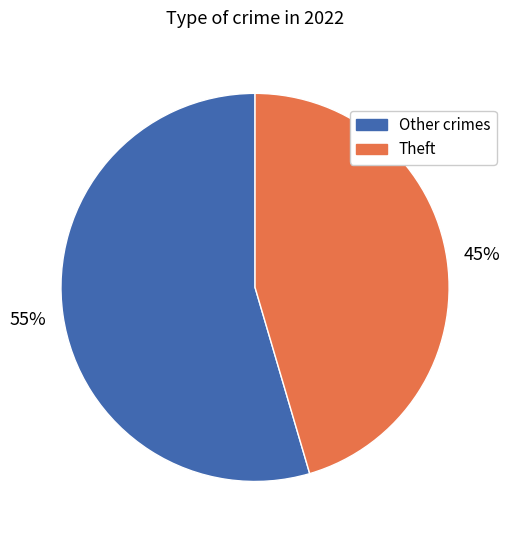

Which category has the smallest portion of the pie?

Theft